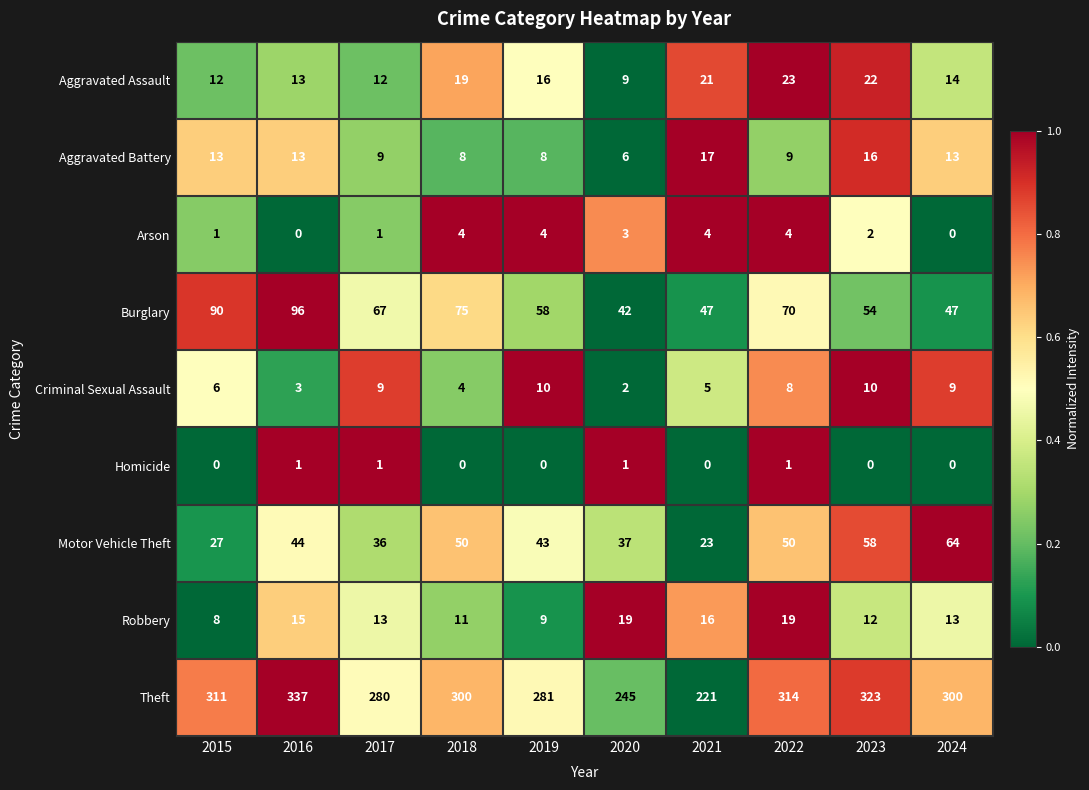

Is it true that Arson equals 0 at 2015?

False